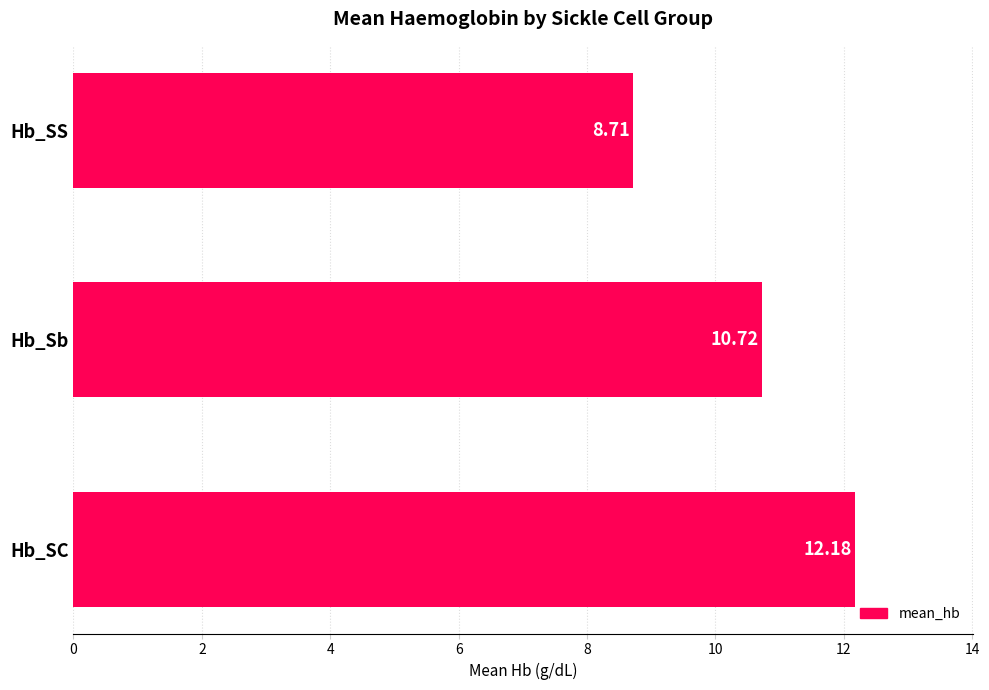

Between Hb_SS and Hb_Sb, which is larger?

Hb_Sb